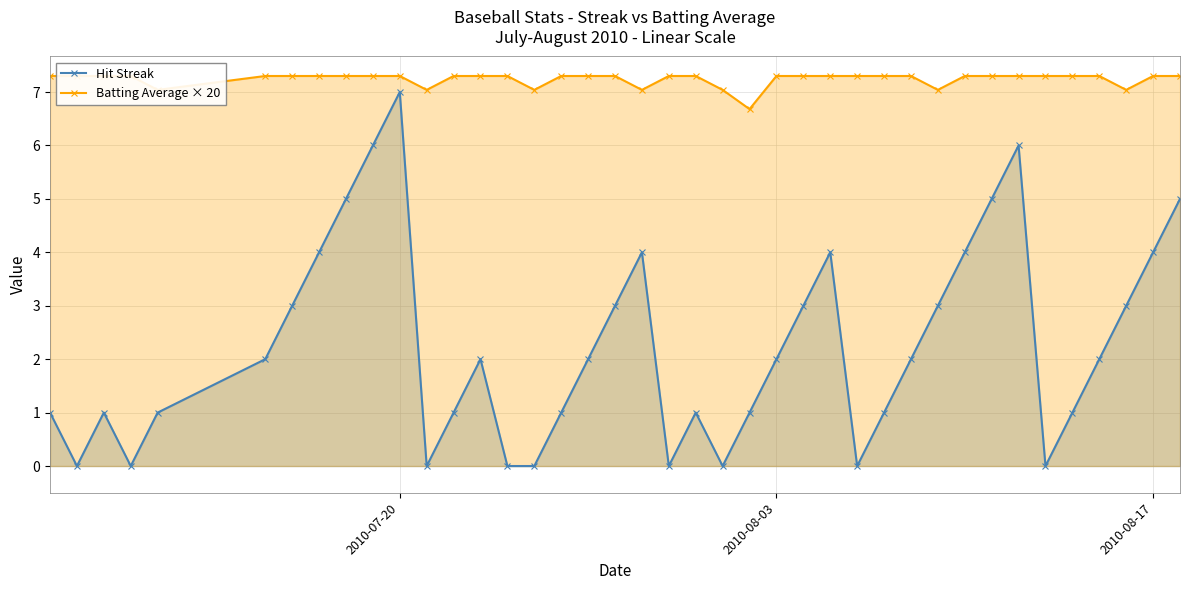

Rank the series by their maximum value, from highest to lowest.

Batting Average × 20, Hit Streak